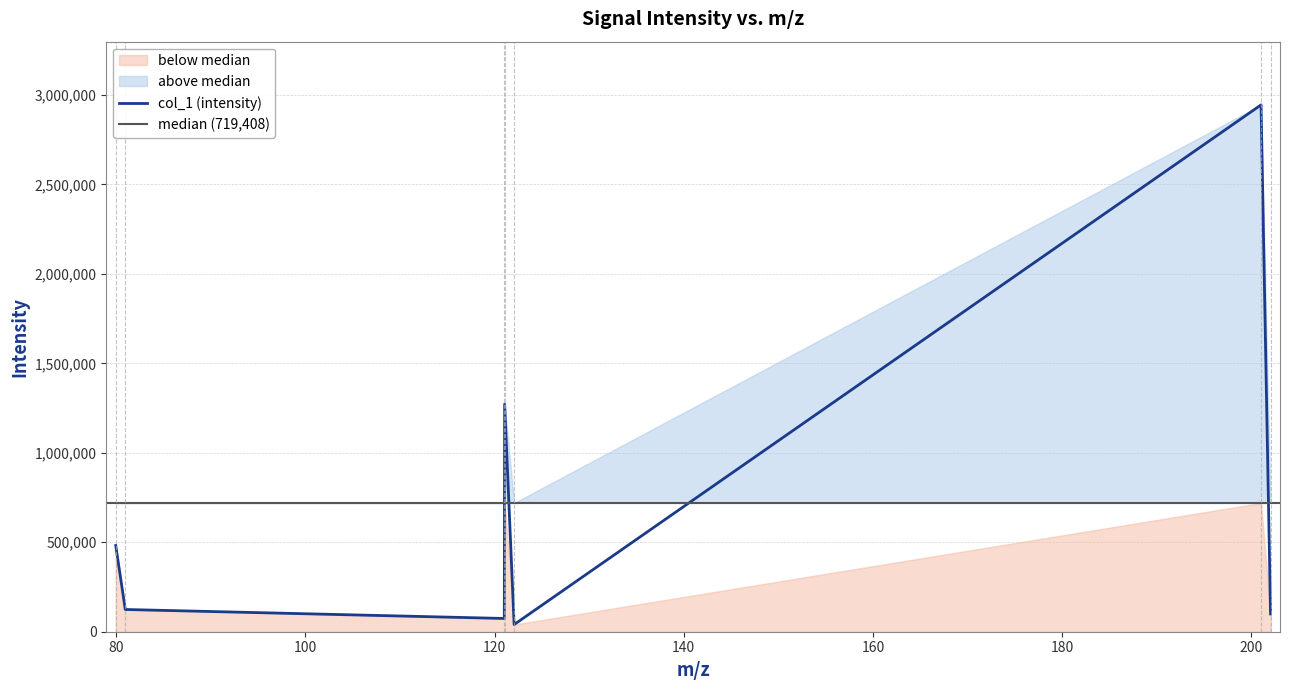

The chart shows a value of 99414.4 at 202.02601623535156. True or false?

True